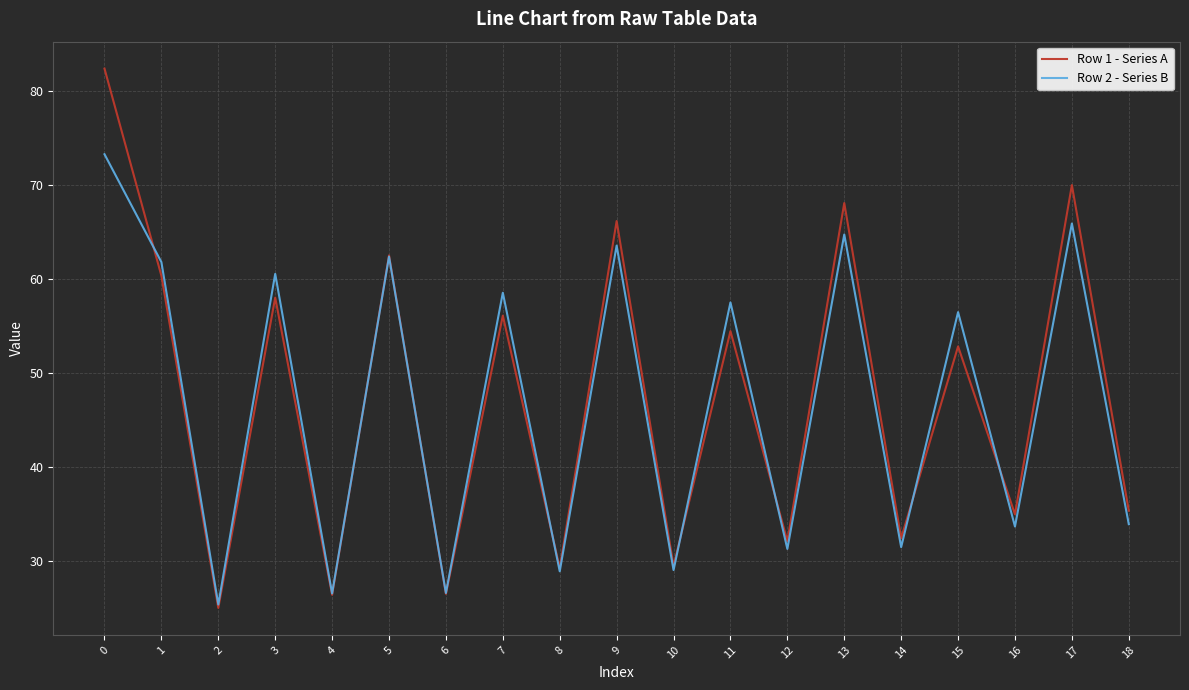

Which series ends up on top after the final intersection of Row 2 - Series B and Row 1 - Series A?

Row 1 - Series A